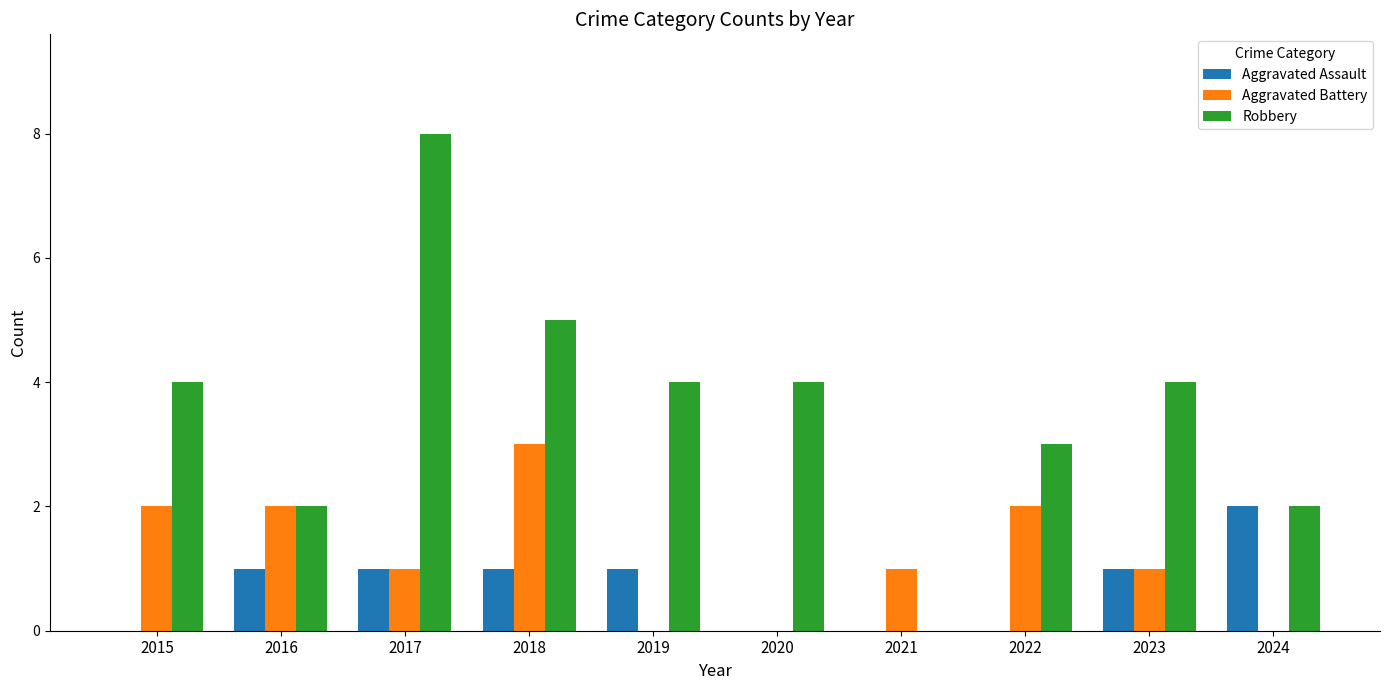

The value of Robbery at 2020 is 4. True or false?

True